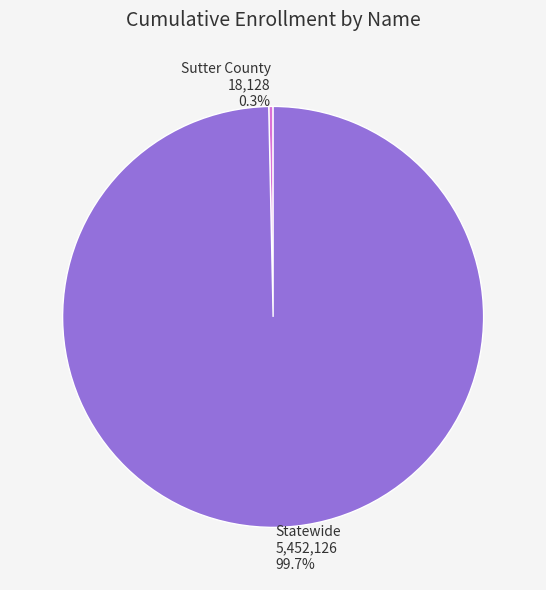

To the nearest percent, what percentage of the pie is Statewide?

100%